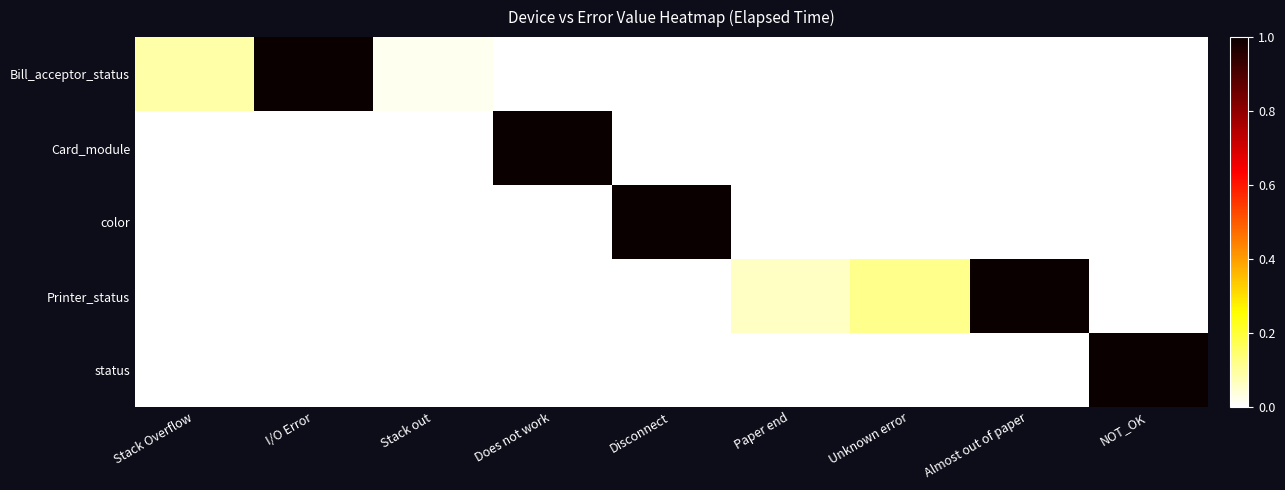

Between I/O Error and Paper end, which is larger?

I/O Error